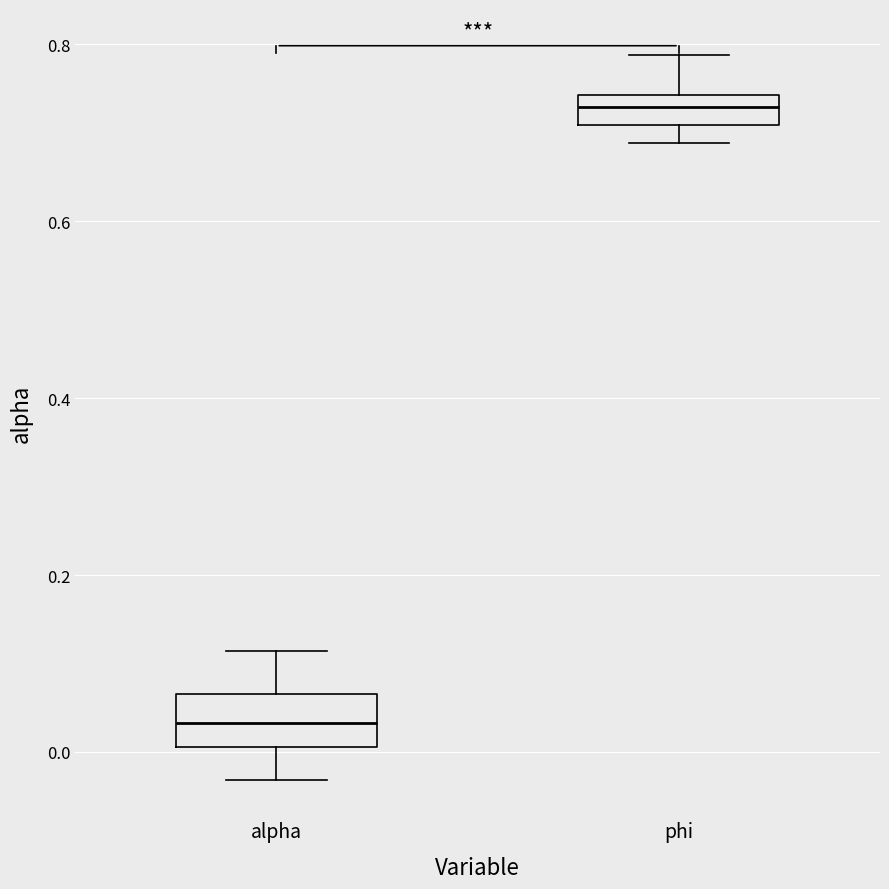

Reading left to right, transcribe this box plot: for each box, give where its median line is, the range the box spans, and where its two whiskers end, as read against the y-axis. The values are not printed on the chart, so give them approximately, as read against the axis.

alpha: median 0.04, box 0.00 to 0.06, whiskers -0.04 to 0.12
phi: median 0.72, box 0.70 to 0.74, whiskers 0.68 to 0.78